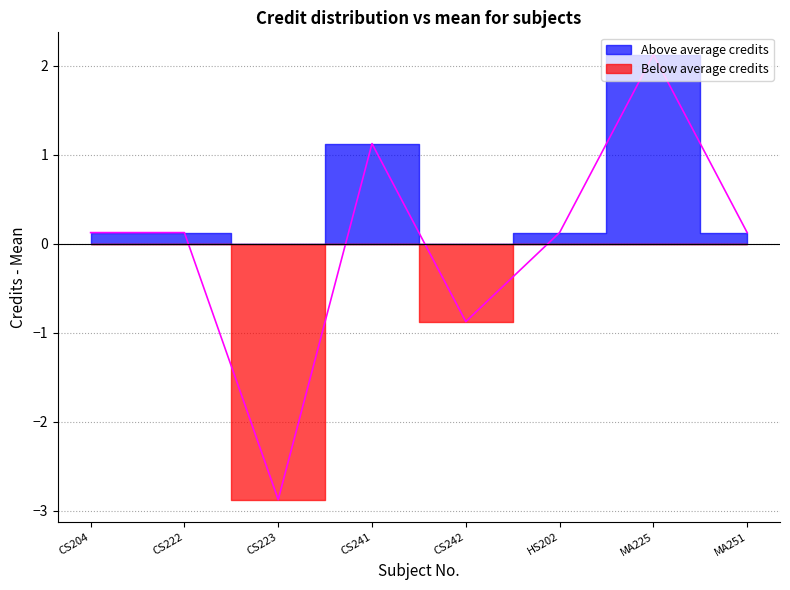

Reading left to right, list all the values displayed in this chart.

CS204=0.1	CS222=0.1	CS223=-2.9	CS241=1.1	CS242=-0.9	HS202=0.1	MA225=2.1	MA251=0.1